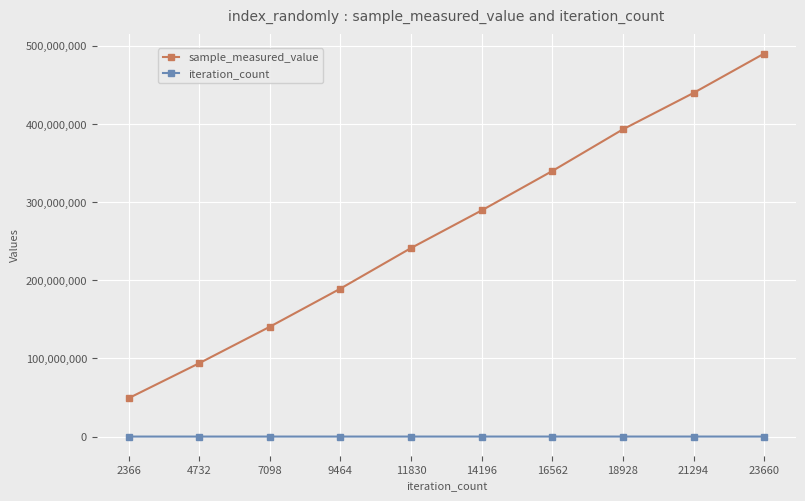

The value of sample_measured_value at 16562 is 339933555. True or false?

True